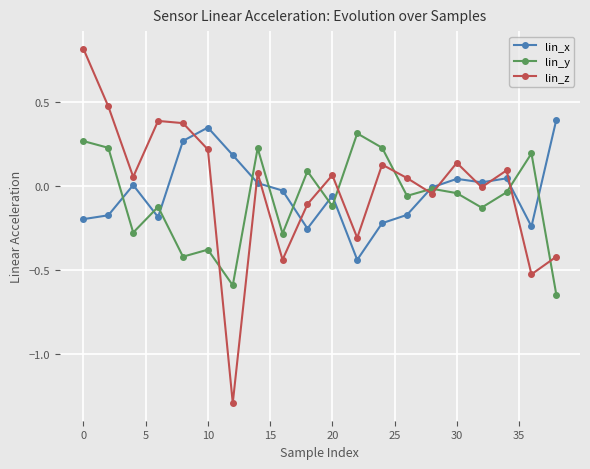

Which series has the largest range (max minus min)?

lin_z